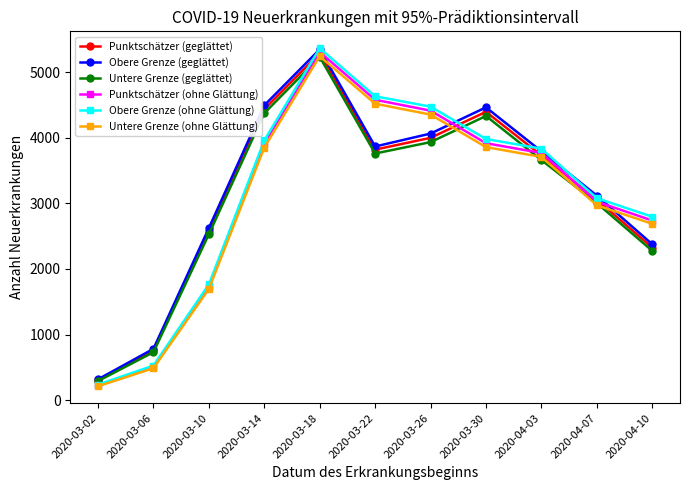

Which series has the widest spread of values?

Obere Grenze (ohne Glättung)